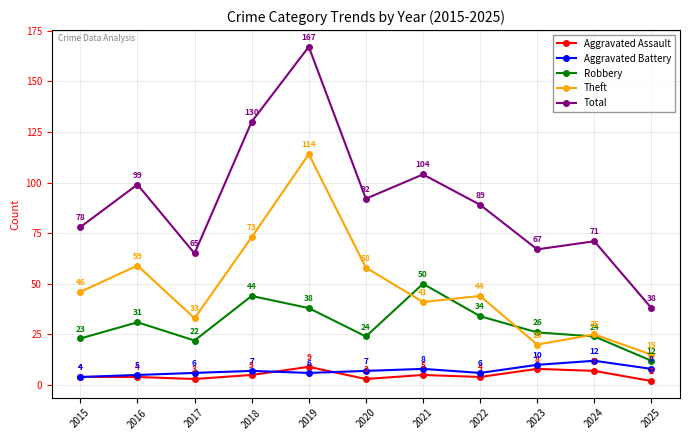

At 2016, list the series in order from smallest to largest.

Aggravated Assault, Aggravated Battery, Robbery, Theft, Total